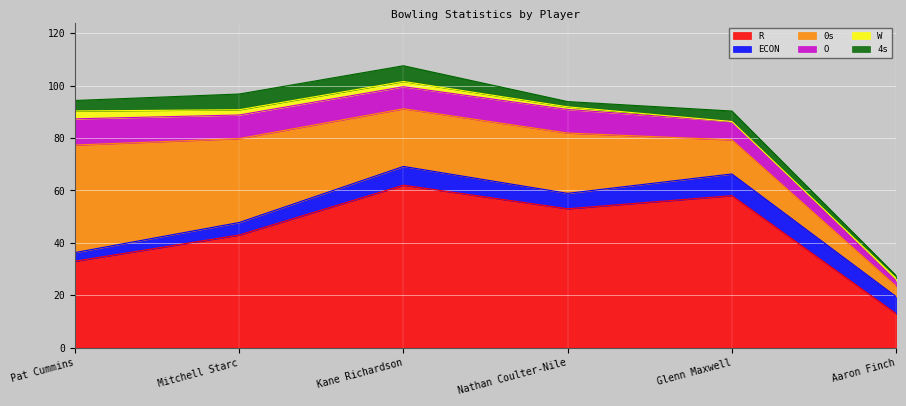

What is the sum of the 4s values at Mitchell Starc and Glenn Maxwell?

10.0